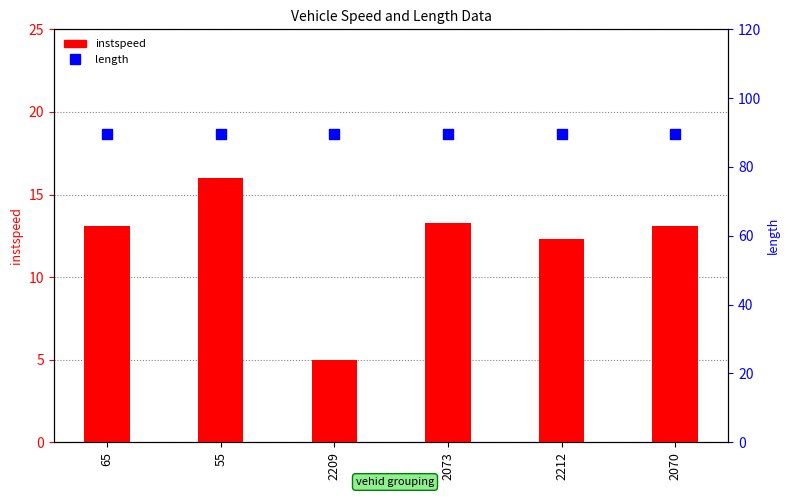

Is the value of length at 2073 greater than the value of instspeed at 65?

Yes